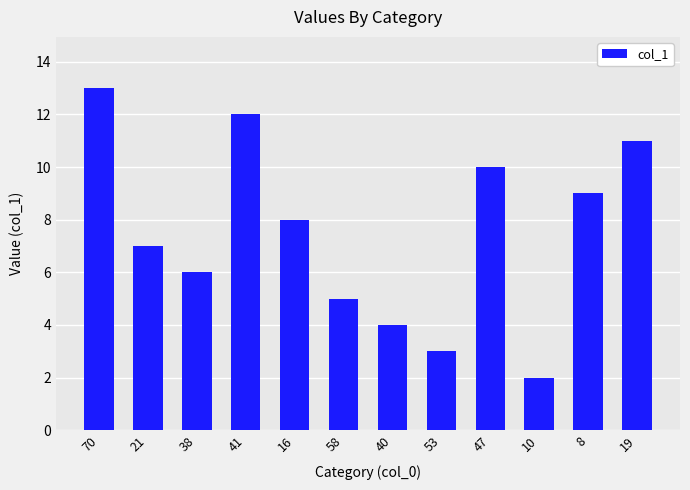

What is the sum of all values?

90